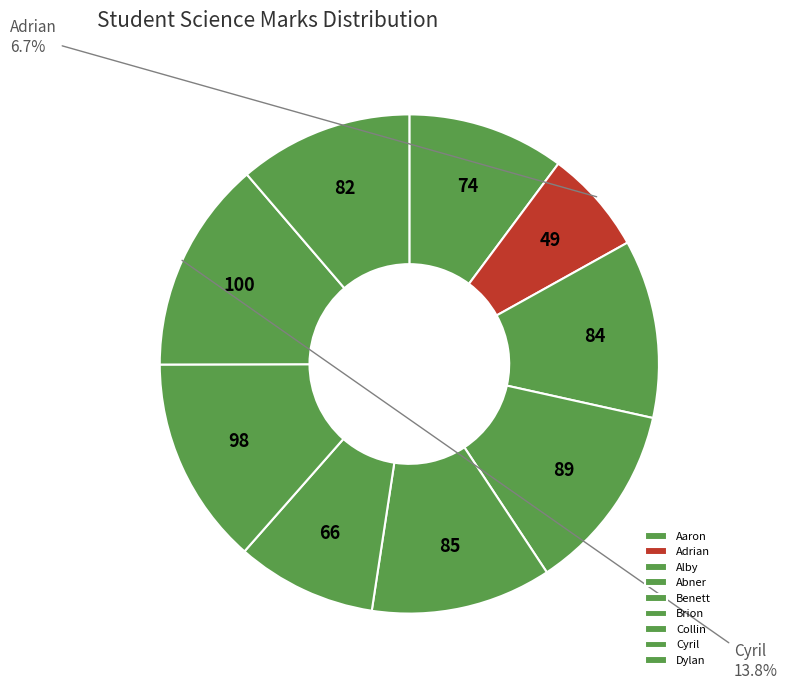

What is the change in value from Adrian to Collin?

+49